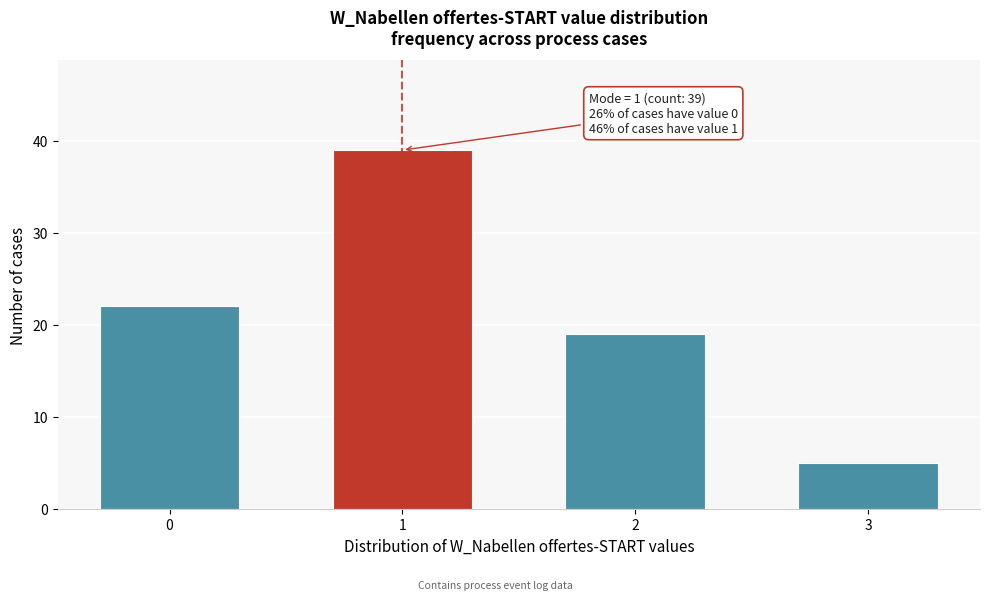

Reading left to right, list all the values displayed in this chart.

22	39	19	5